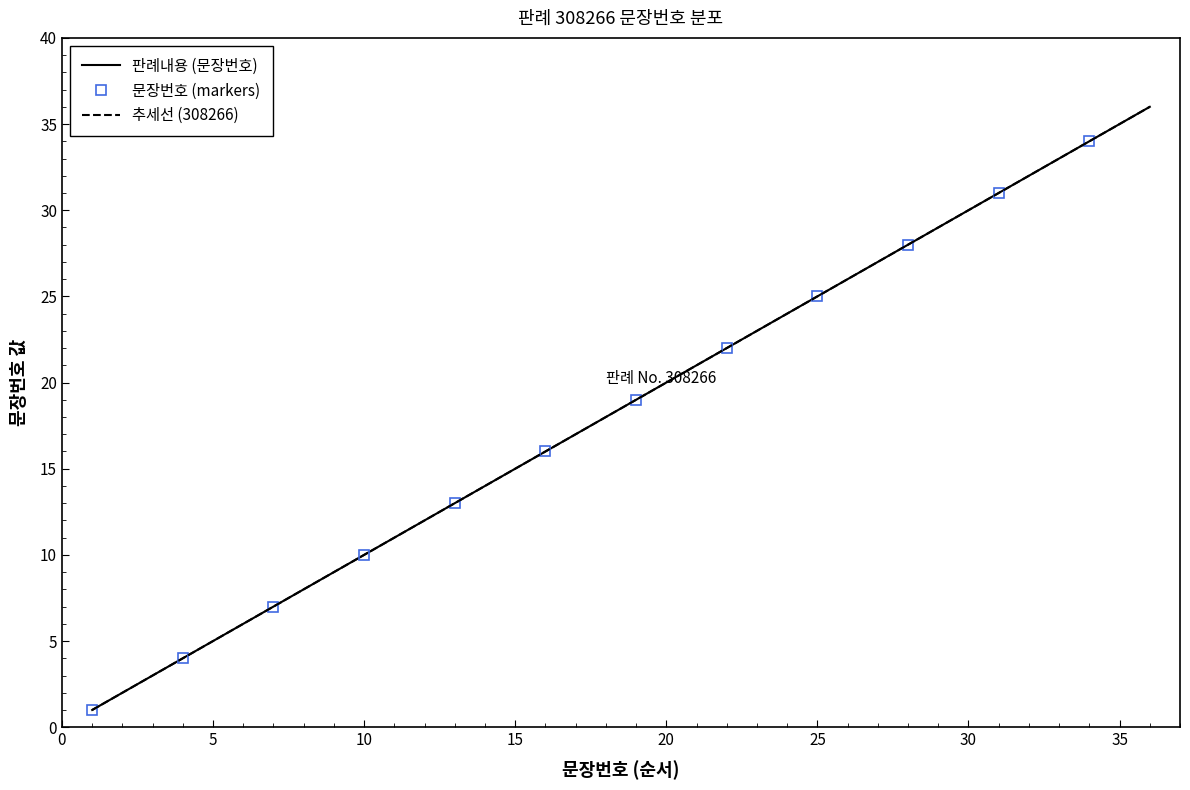

What is the value of the 30th point from the left?

30